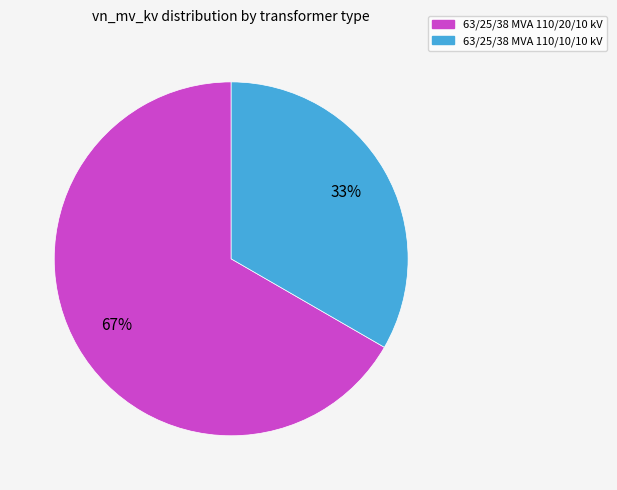

What percentage is the 63/25/38 MVA 110/20/10 kV slice, to the nearest percent?

67%